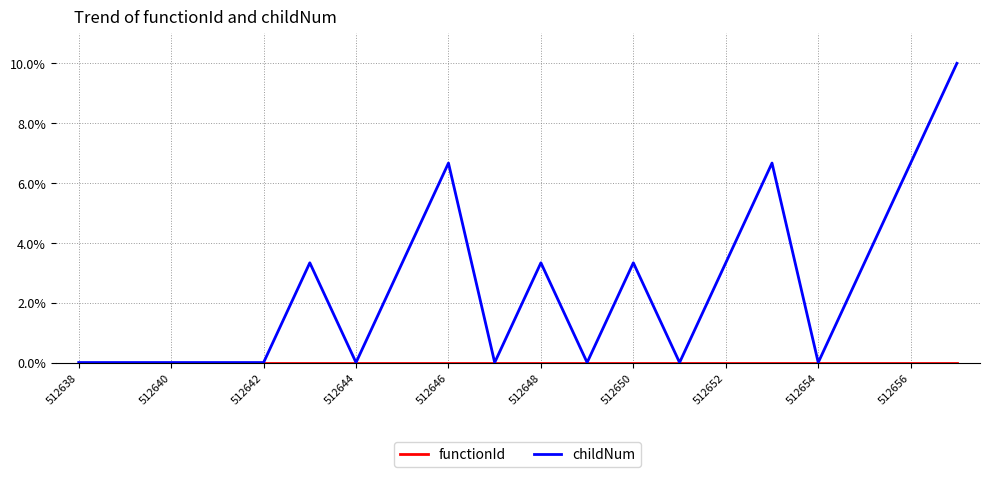

What is the maximum value for childNum?

10.0